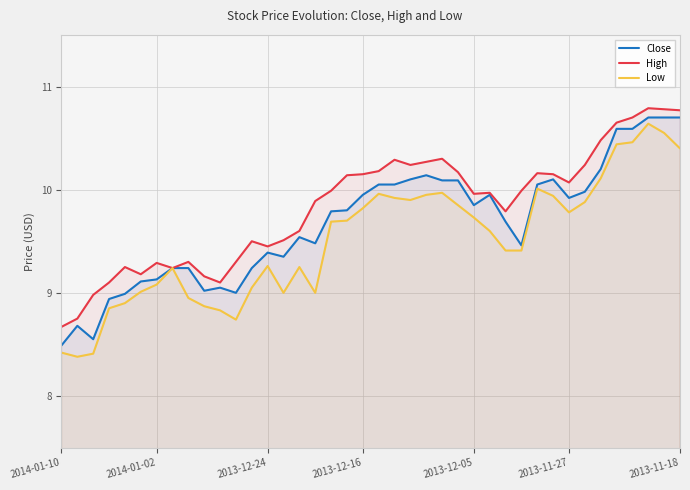

The value of High at 2013-12-05 is 15.4. True or false?

False